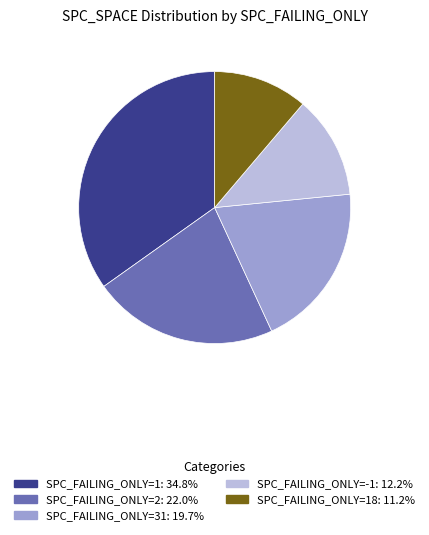

Is SPC_FAILING_ONLY=18: 11.2% the majority of the pie?

No